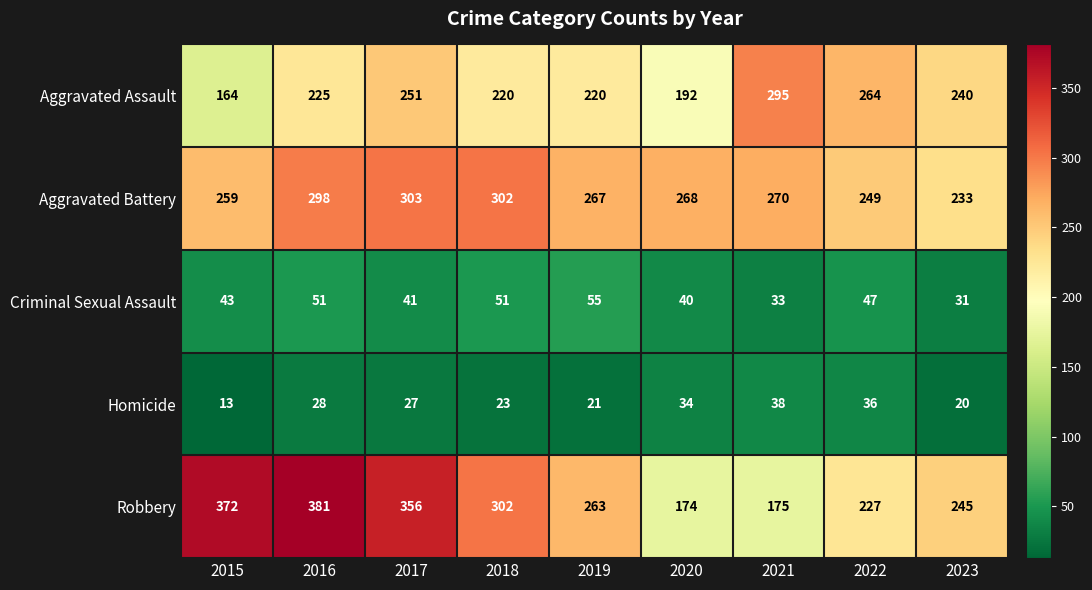

What is the sum of all Robbery values?

2495